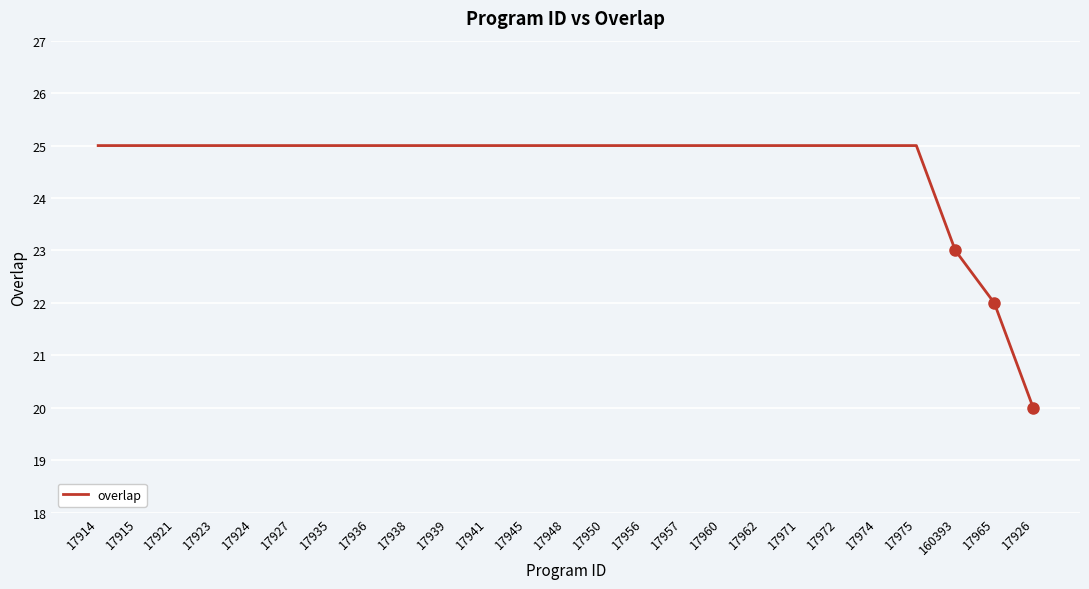

What position from the left is 17971?

19